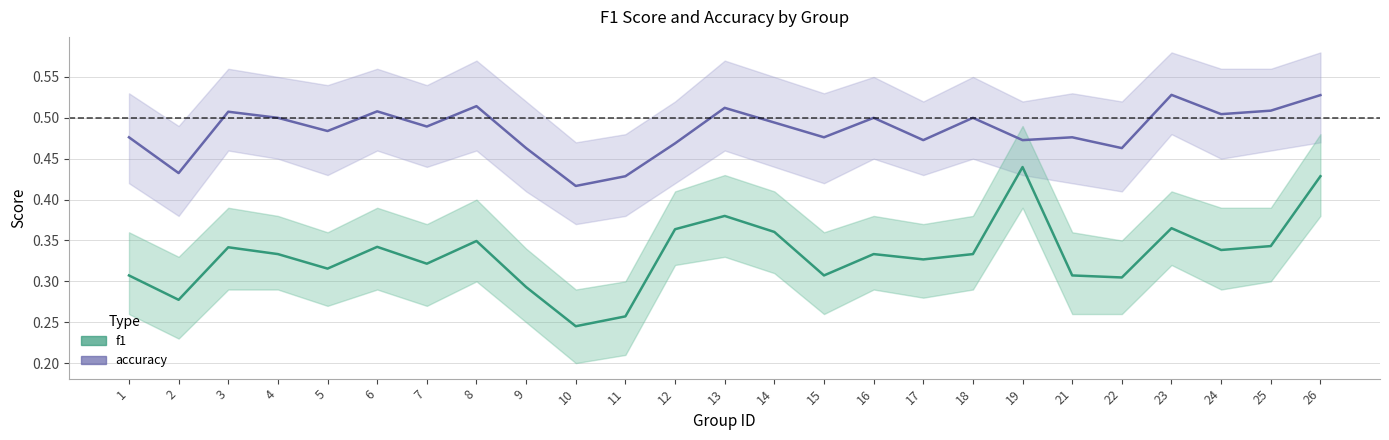

How many accuracy values are between 0 and 1?

25